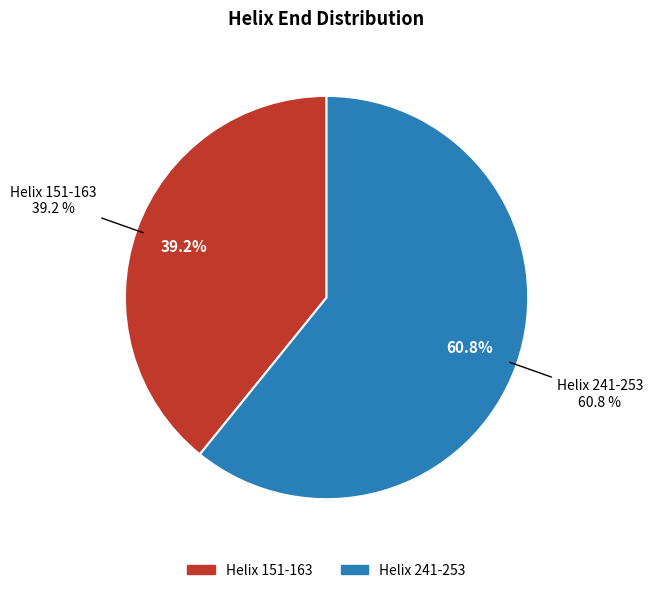

The Helix 151-163 slice represents 45% of the pie. True or false?

False